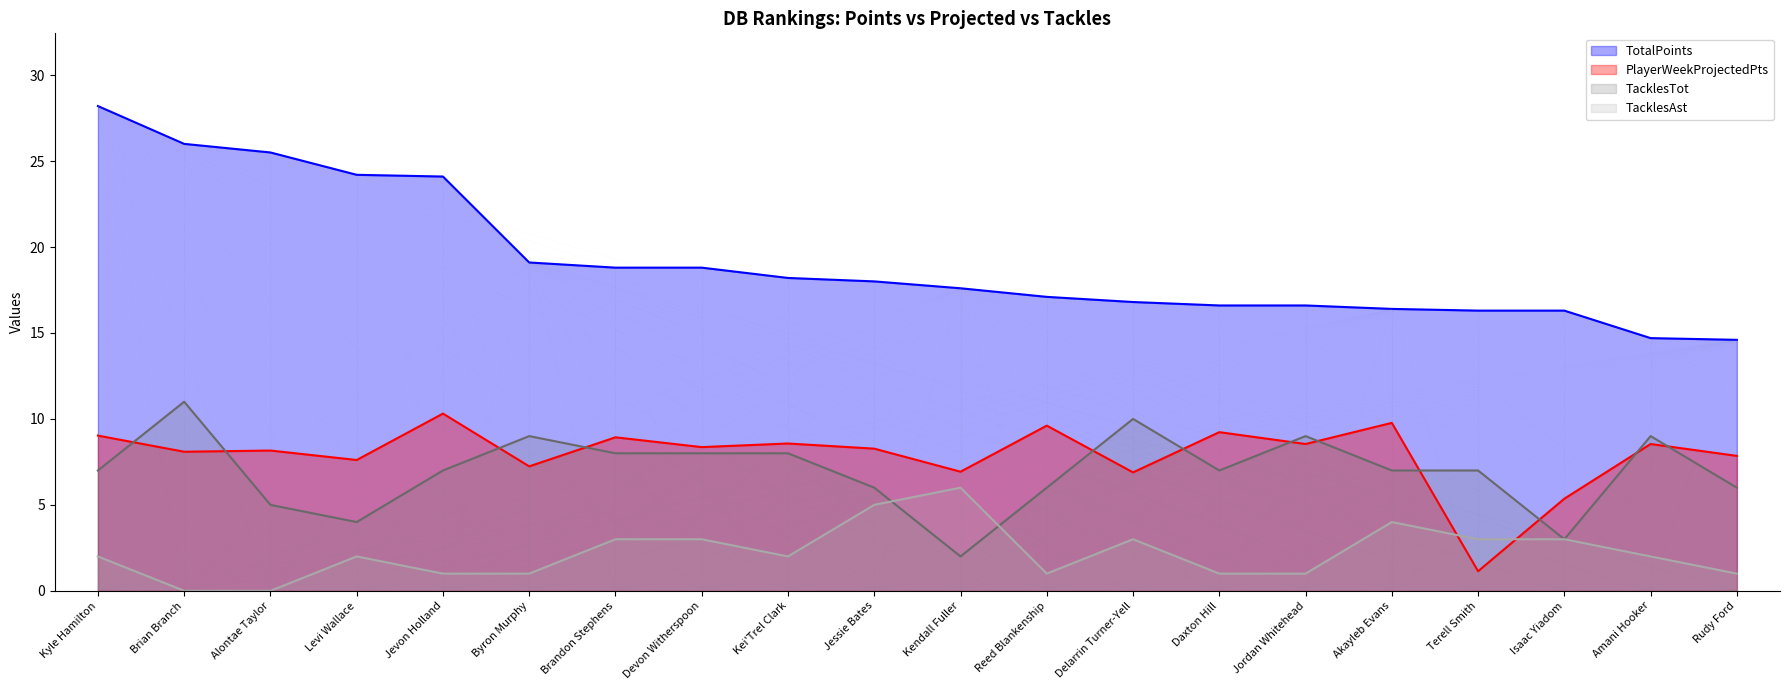

What is the highest value of the PlayerWeekProjectedPts series?

10.3